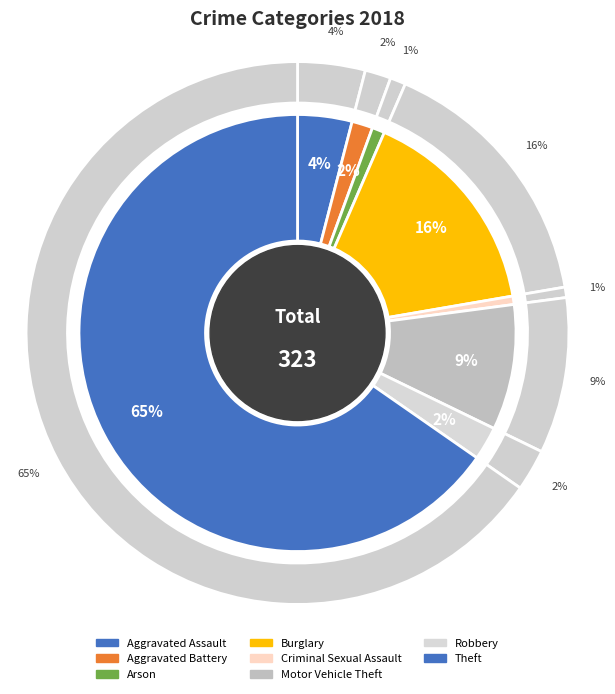

Does any single category account for the majority?

Yes